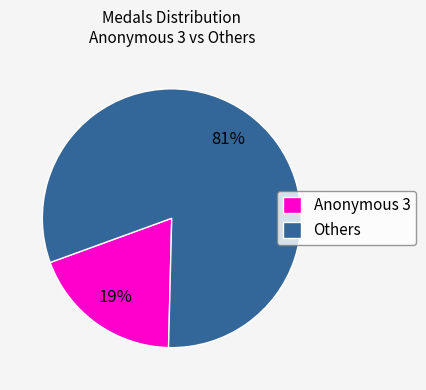

Is the sum of Others and Anonymous 3 greater than half?

Yes